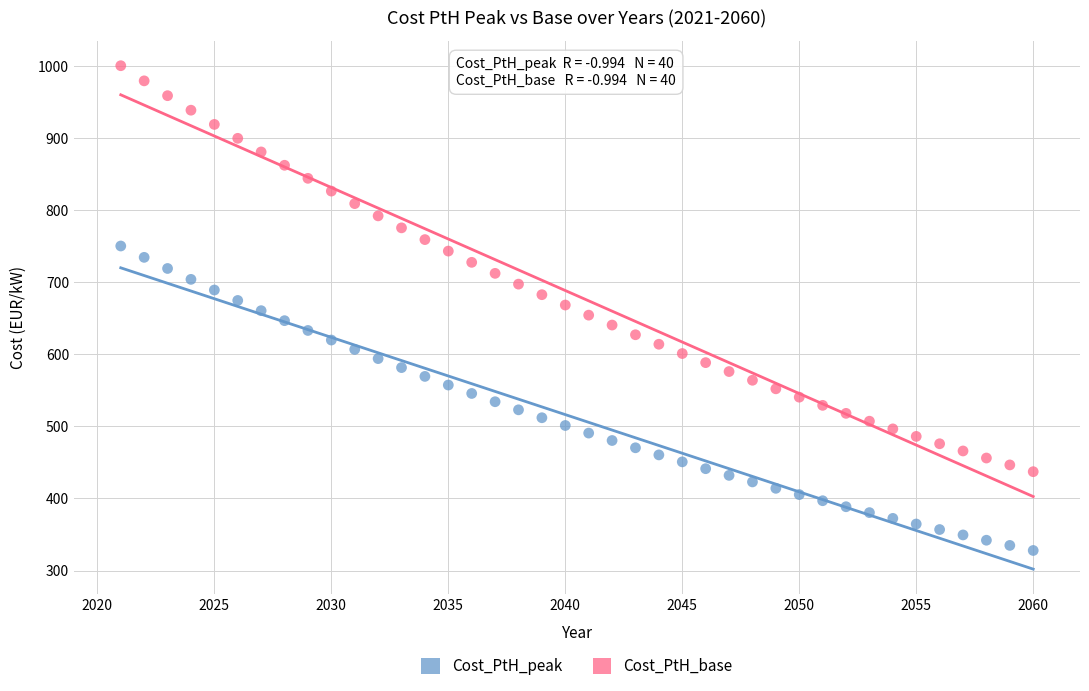

What are all the series names shown in the legend?

Cost_PtH_peak, Cost_PtH_base